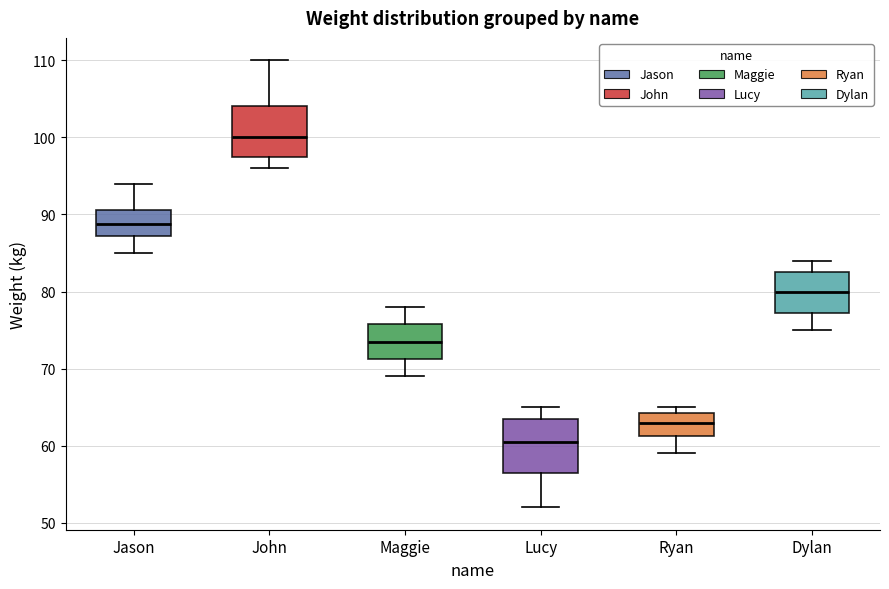

Where does the upper whisker of the box for Maggie end on the y-axis? The values are not printed on the chart, so give them approximately, as read against the axis.

78